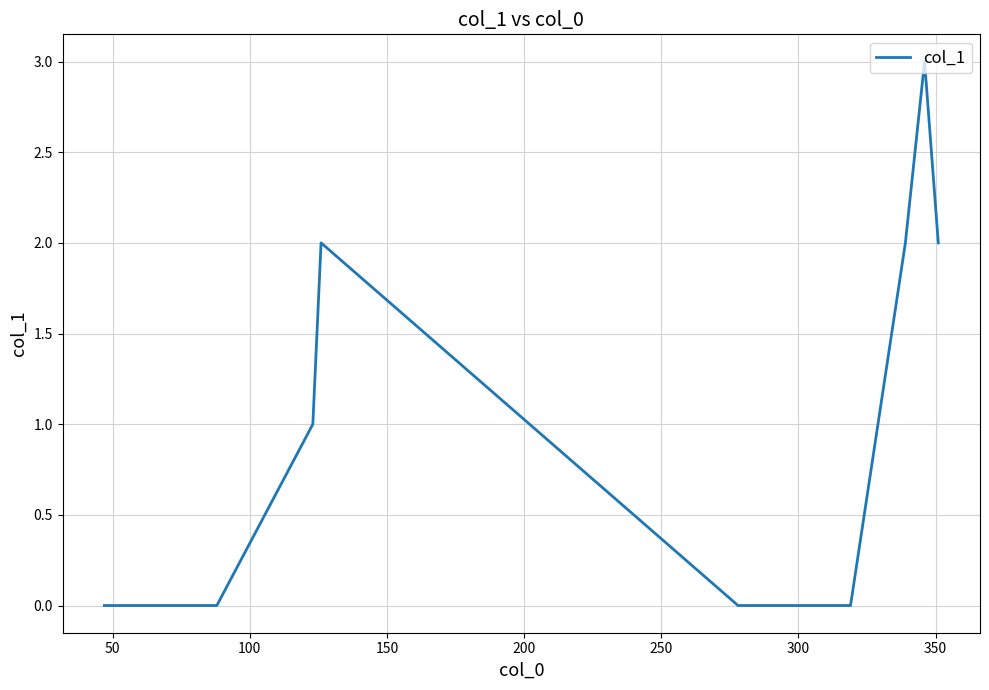

How many series are shown in this chart?

1